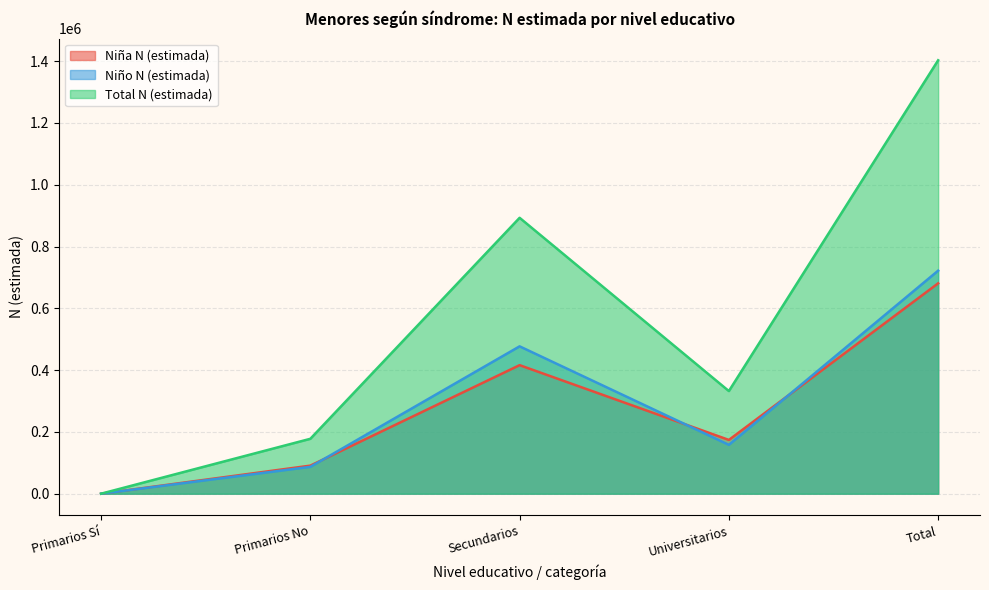

Reading left to right, what are all the values shown in this chart?

Niña N (estimada): 0	90867	416087	174066	681021
Niño N (estimada): 0	86845	476991	158138	721974
Total N (estimada): 0	177712	893078	332205	1402995